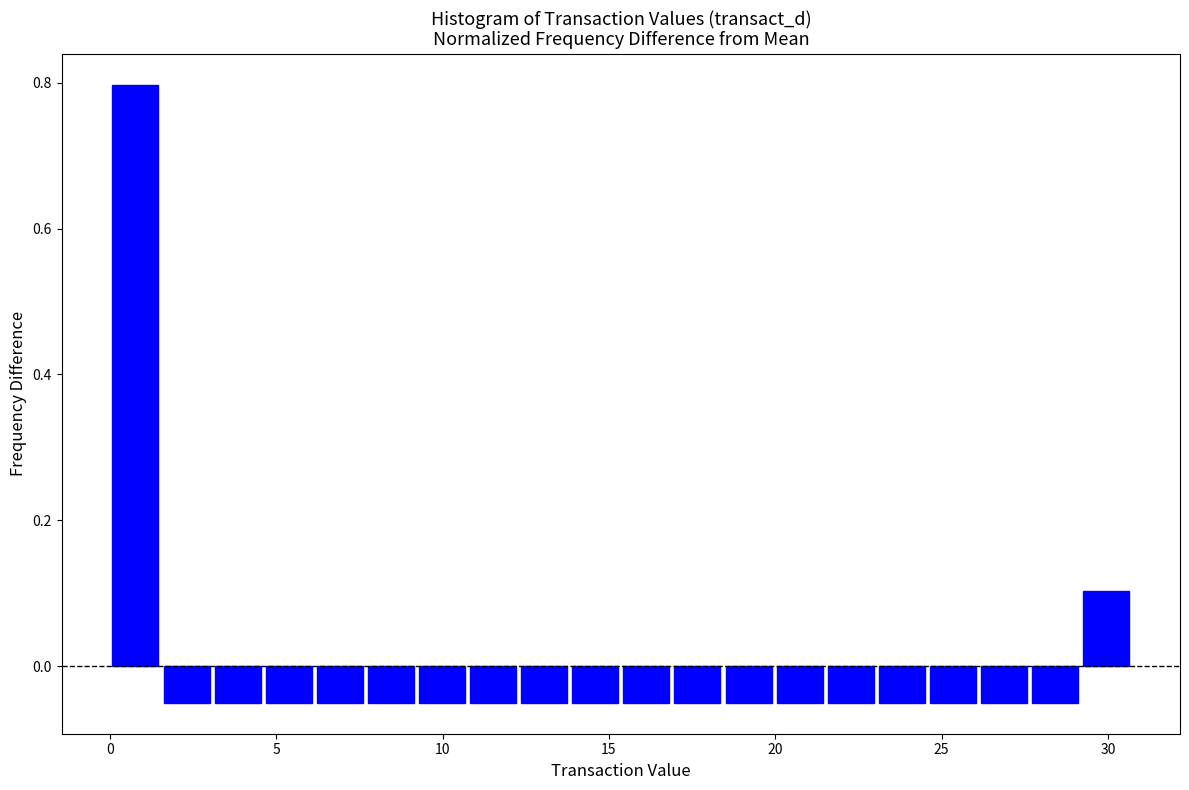

Around what value on the x-axis is the tallest bar? Give the approximate position of its centre, as read against the axis.

1.0